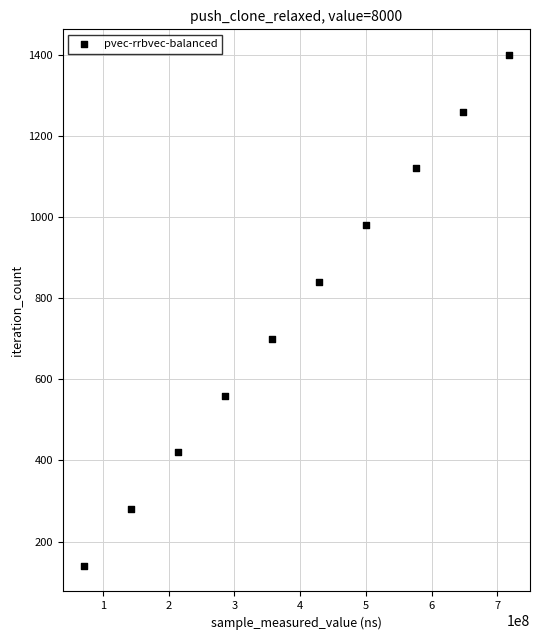

What is the range of Y values (max minus min)?

1260